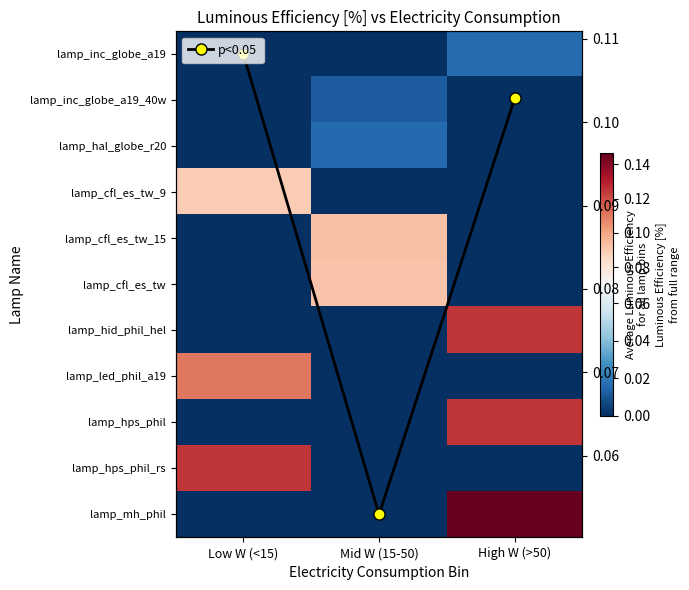

Rank the series by their maximum value, from lowest to highest.

lamp_inc_globe_a19_40w, lamp_hal_globe_r20, lamp_inc_globe_a19, lamp_cfl_es_tw_9, lamp_cfl_es_tw, lamp_cfl_es_tw_15, p<0.05, lamp_led_phil_a19, lamp_hid_phil_hel, lamp_hps_phil, lamp_hps_phil_rs, lamp_mh_phil